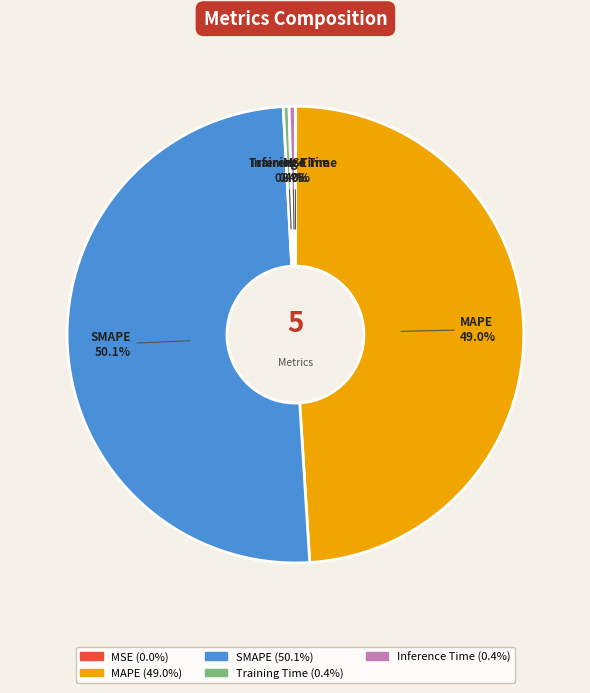

True or false: Training Time accounts for 0% of the total.

True